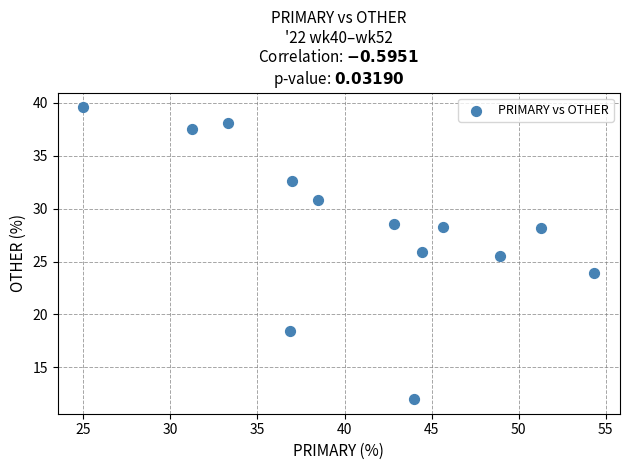

What is the range of Y values (max minus min)?

27.6